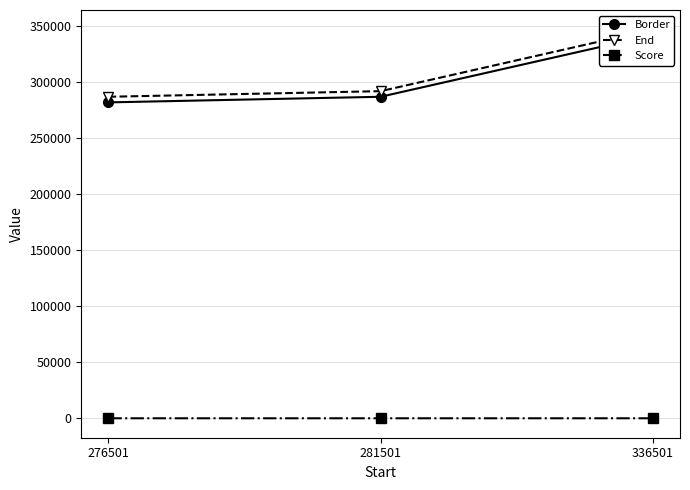

True or false: Border has a value of 505612.8 at 281501.

False